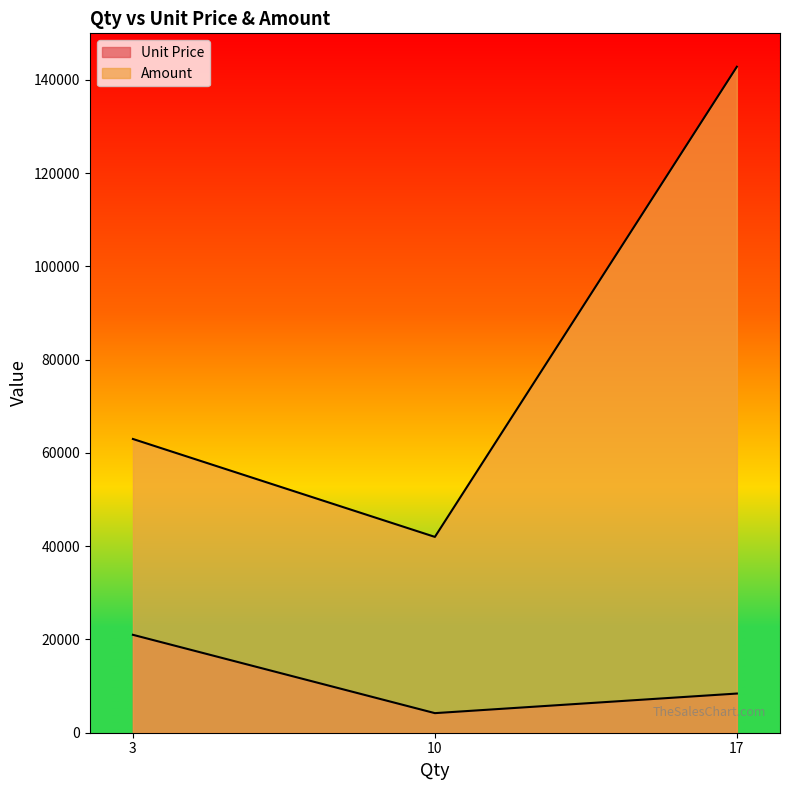

Which label corresponds to the smallest value in the chart?

10